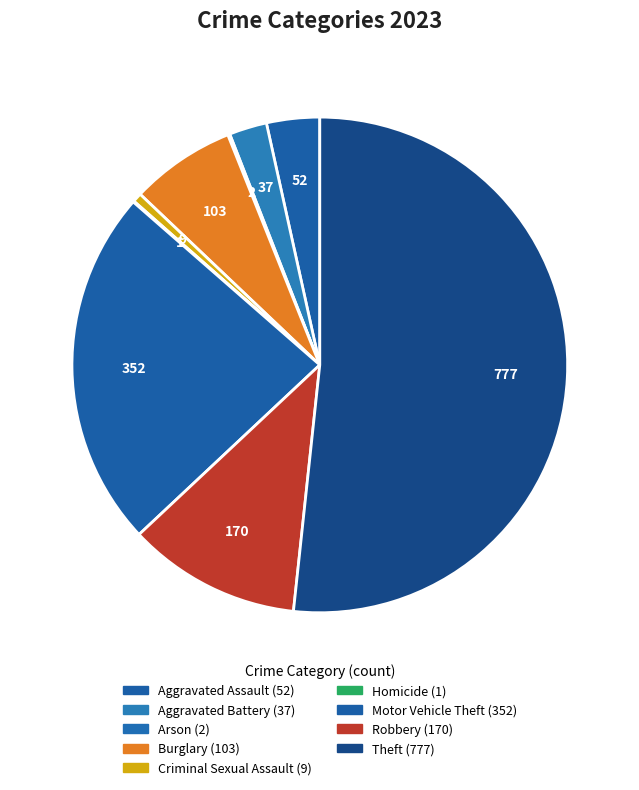

To the nearest percent, what is the difference between the Burglary and Arson slice percentages?

7%